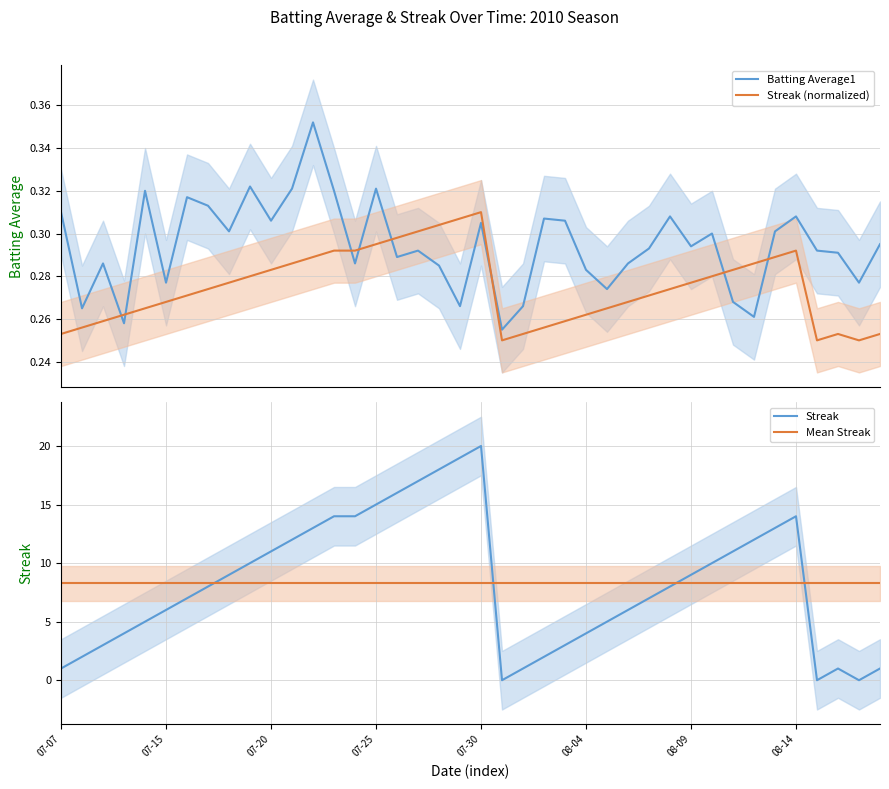

What is the value of the Streak (normalized) point at the 37th from the left?

0.2